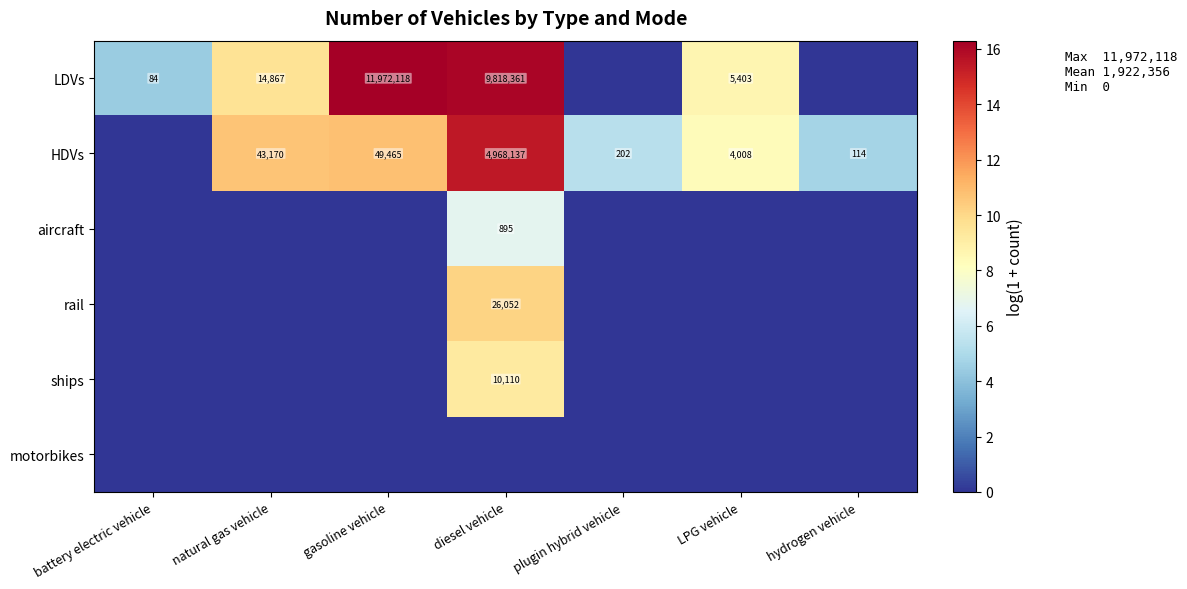

At which category is the sum across all series the highest?

diesel vehicle